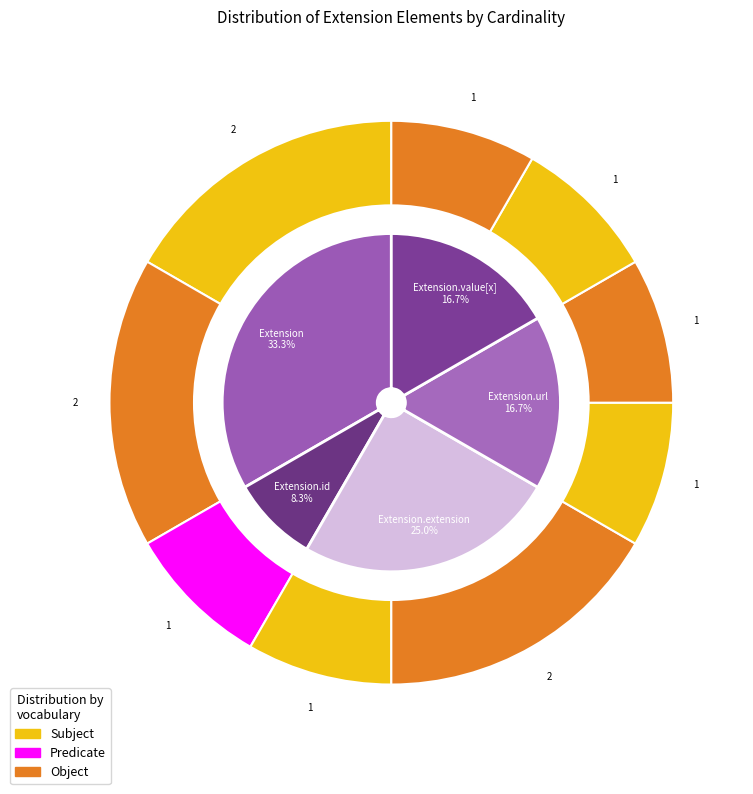

Does Extension.value[x] represent more than half of the total?

No